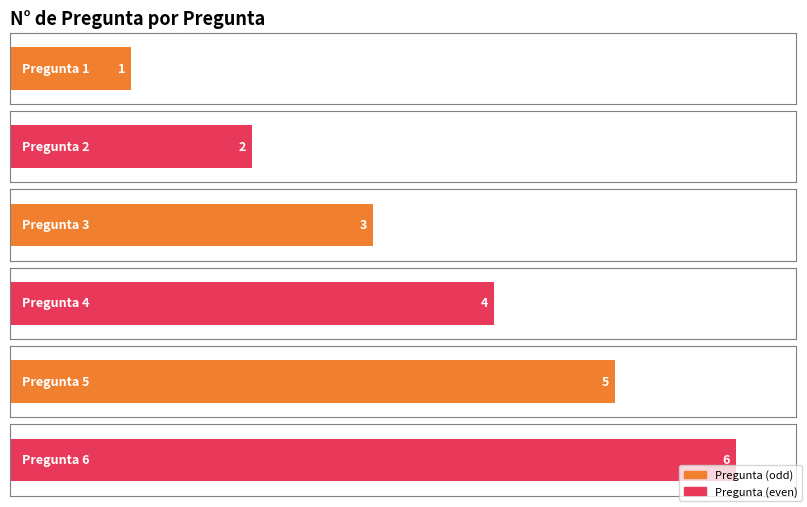

The chart shows a value of 5 at Pregunta 5. True or false?

True